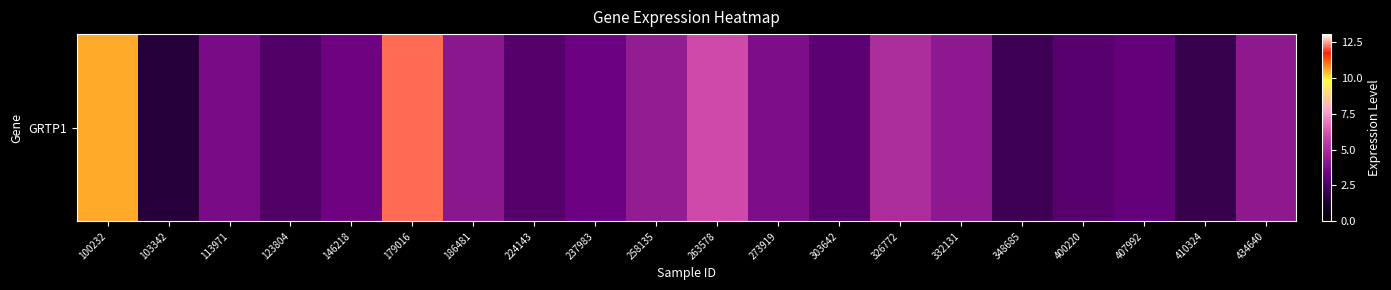

What is the minimum value shown in the chart?

1.6